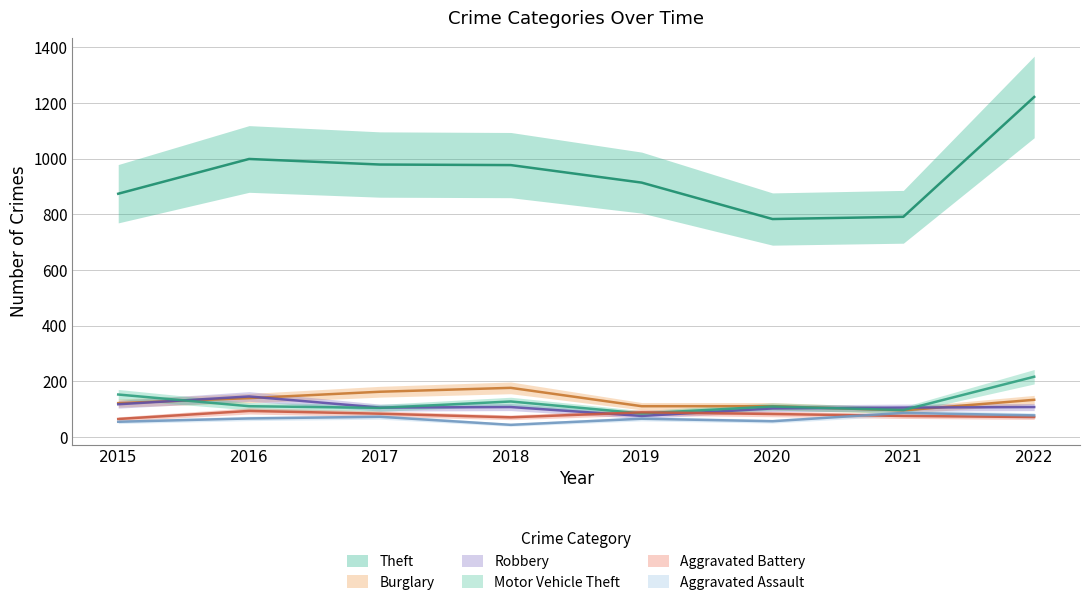

What is the value of the Burglary point at the 7th from the left?

95